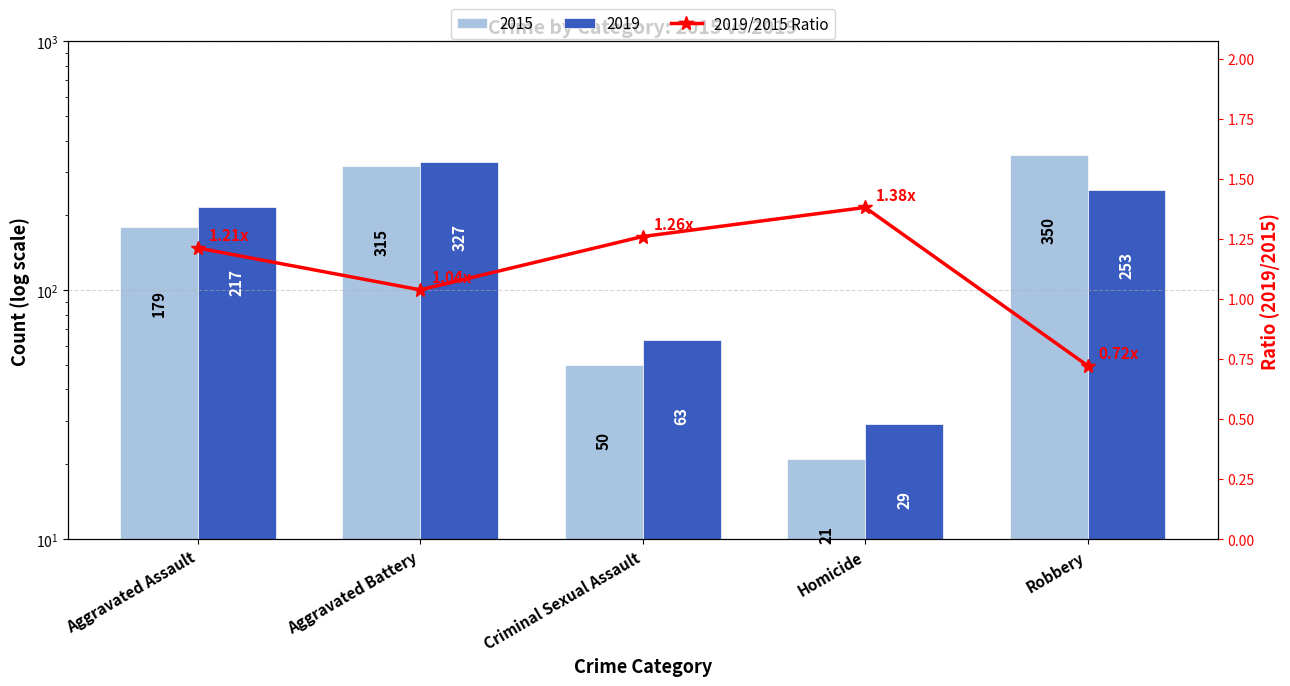

What is the label of the 2nd bar from the right?

Homicide